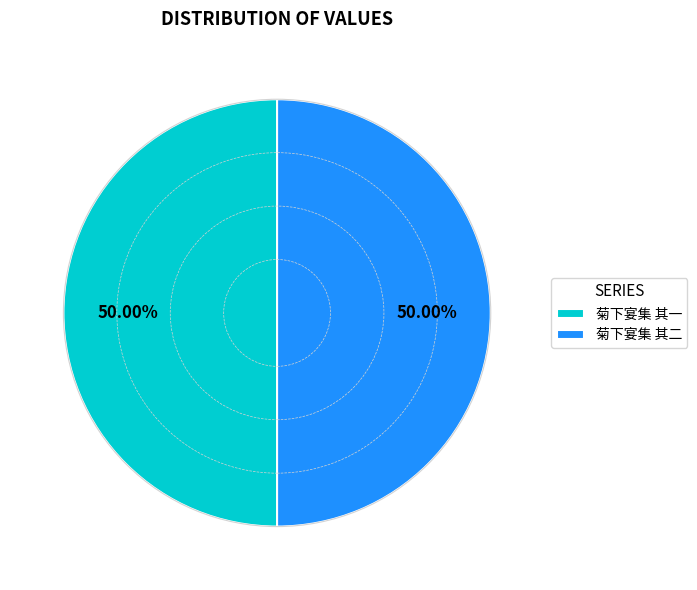

Do 菊下宴集 其二 and 菊下宴集 其一 together represent more than half of the pie?

Yes